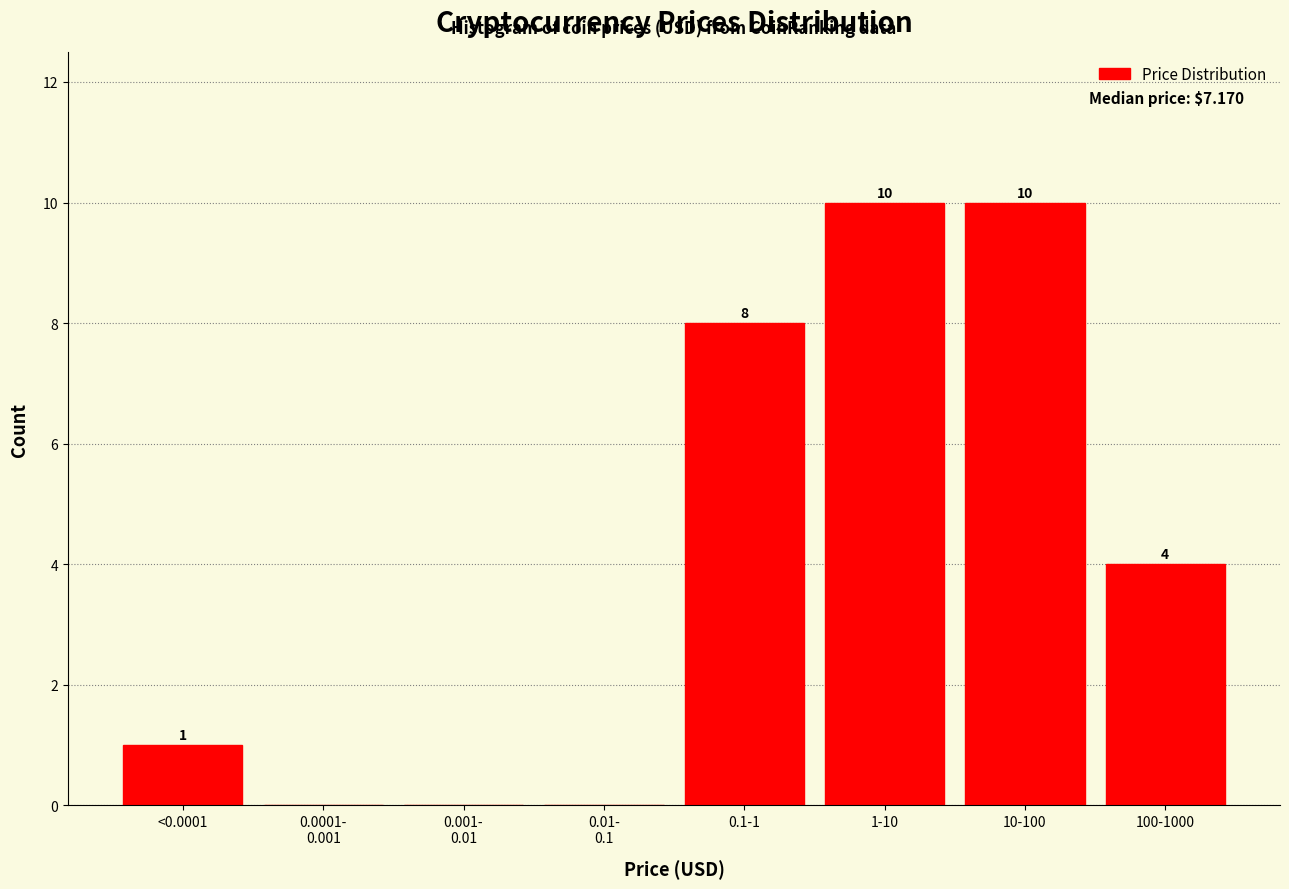

Where is the data nearest to the value 5?

100-1000